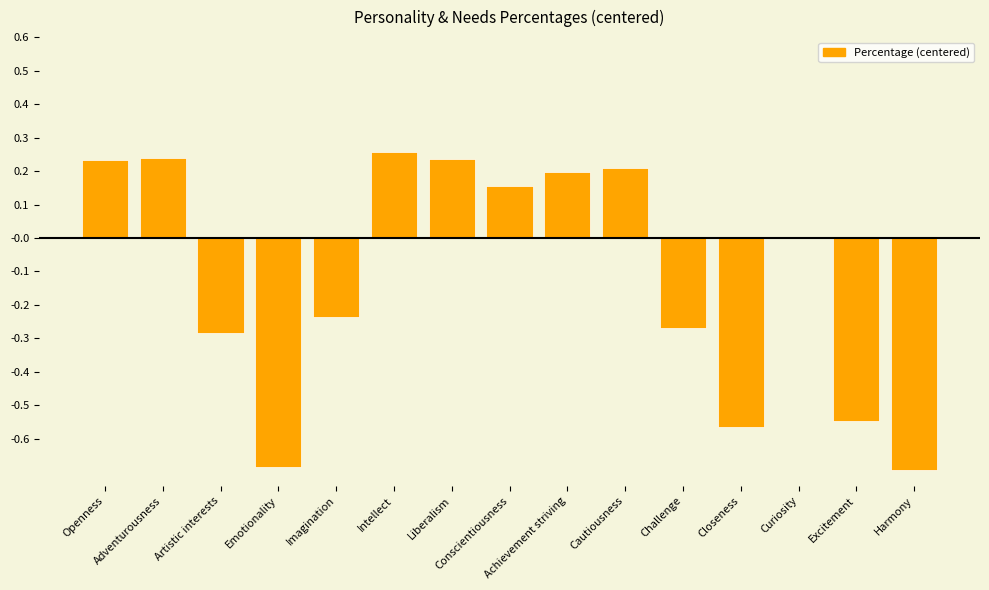

Which has a higher value, Adventurousness or Imagination?

Adventurousness